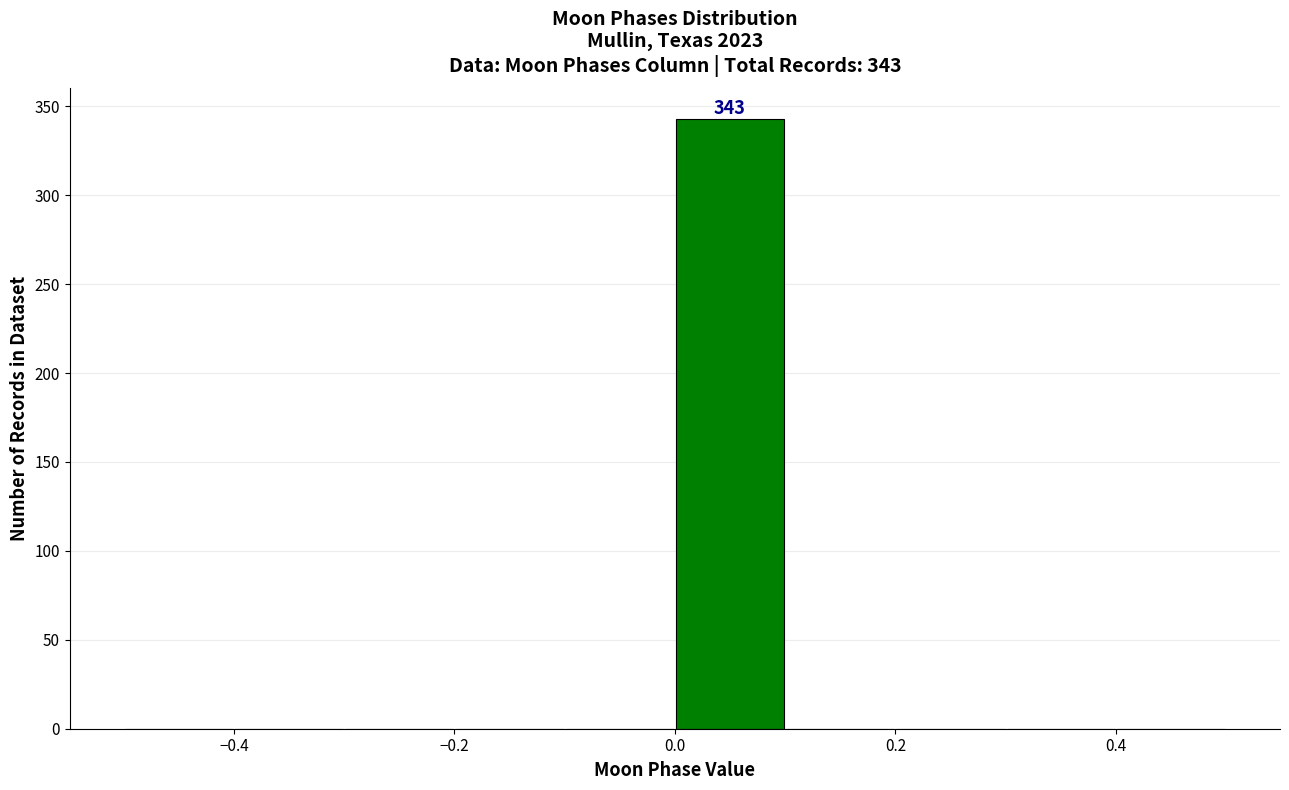

Which range on the x-axis has the tallest bar?

0.0 to 0.1